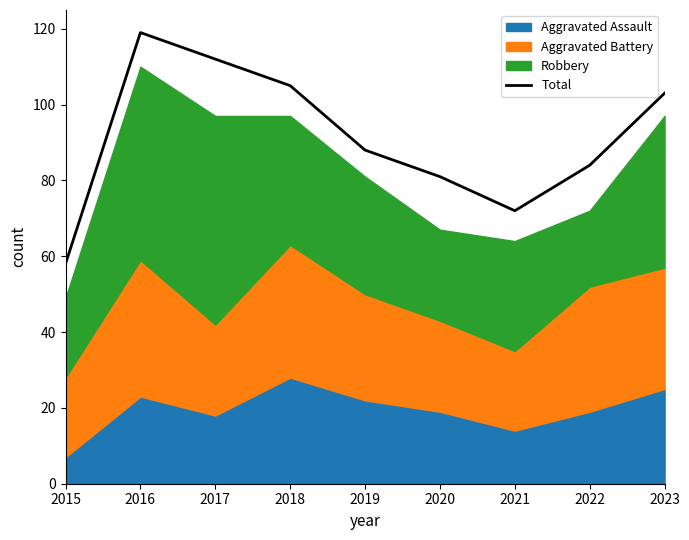

The chart shows a value of 105 at 2018. True or false?

True